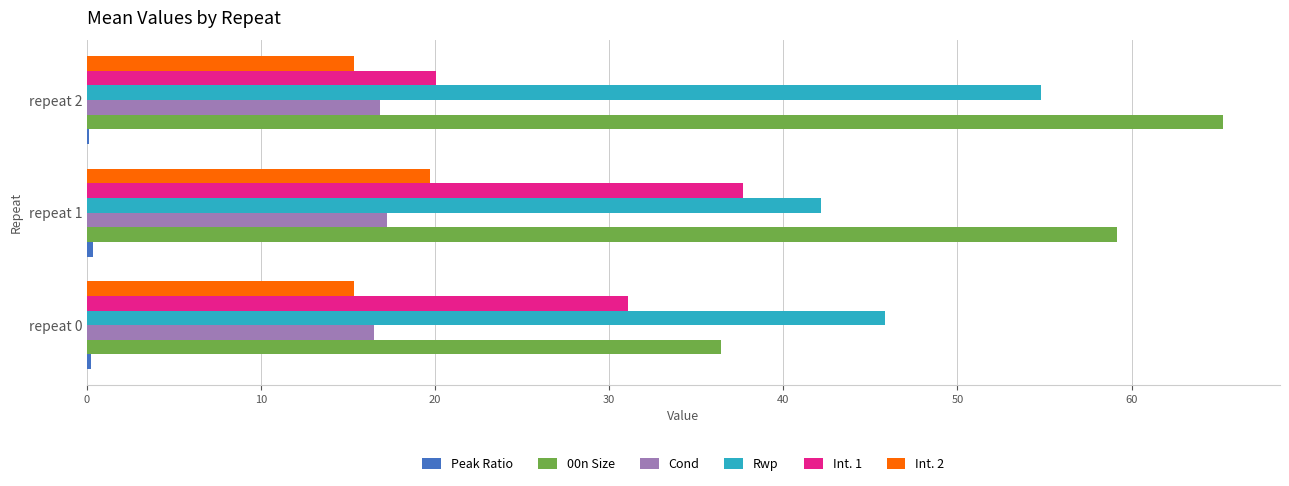

Which category has the highest value across all series?

repeat 2